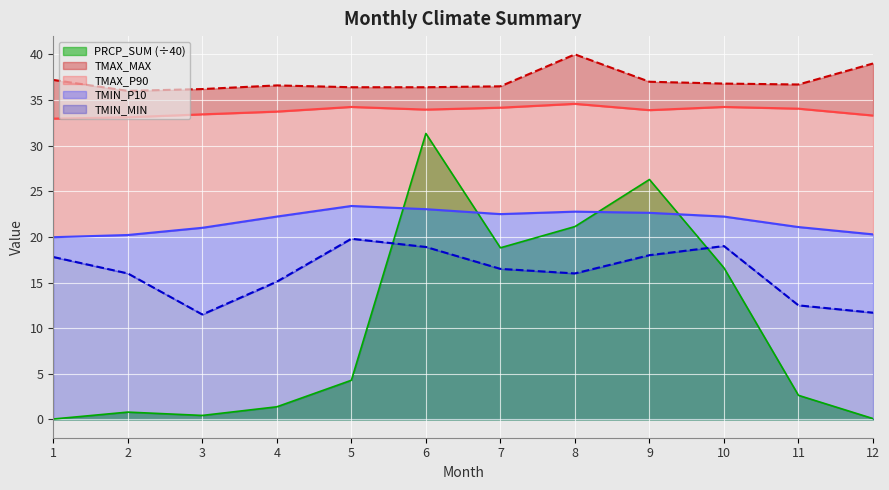

The value of PRCP_SUM (÷40) at 7 is 18.8. True or false?

True